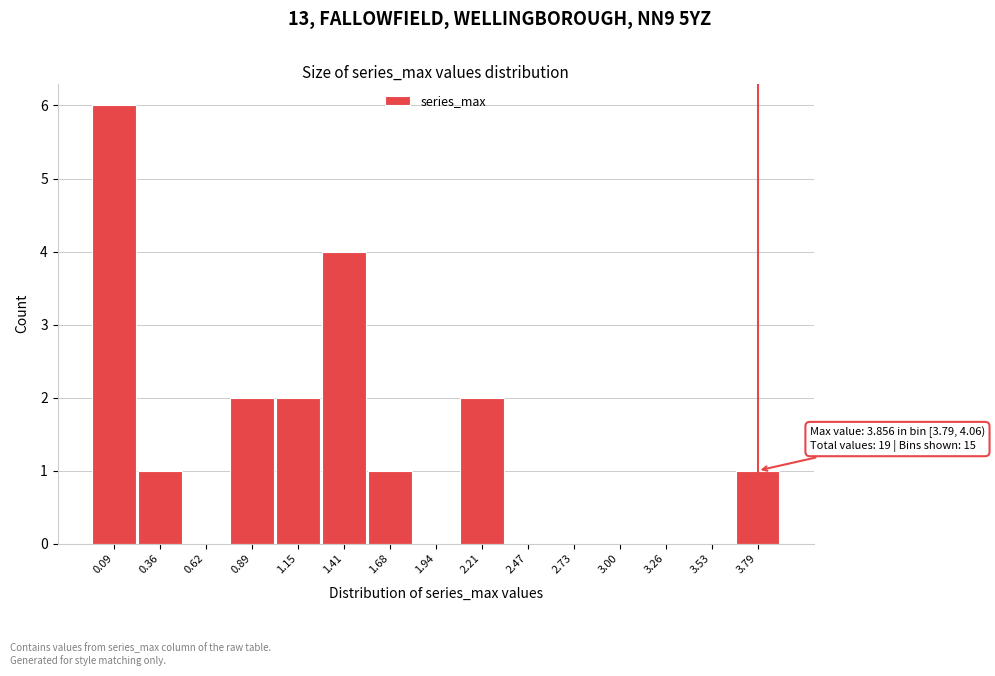

Reading right to left, list all the values displayed in this chart.

3.79=1	3.53=0	3.26=0	3.00=0	2.73=0	2.47=0	2.21=2	1.94=0	1.68=1	1.41=4	1.15=2	0.89=2	0.62=0	0.36=1	0.09=6